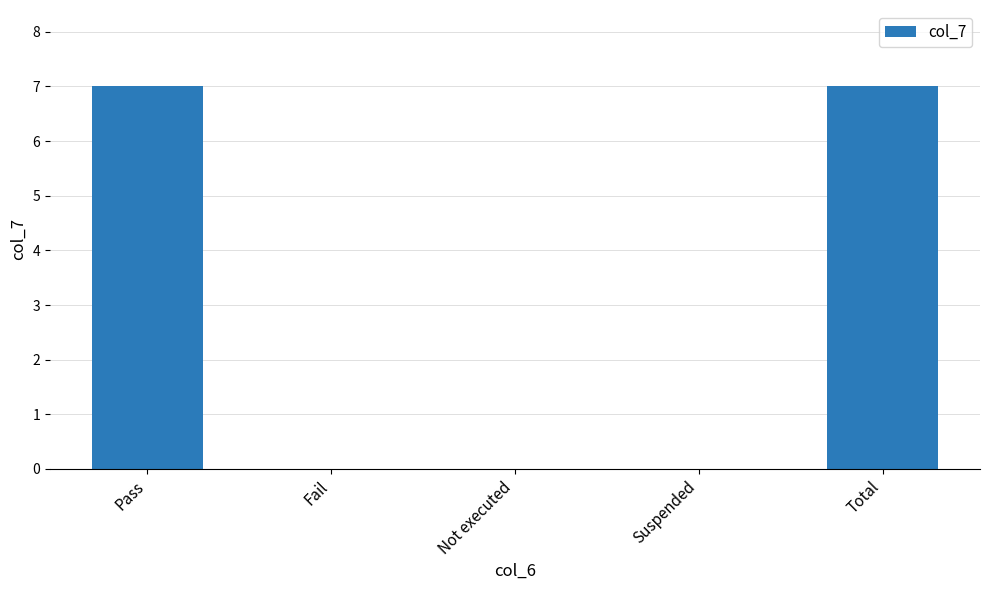

What is the sum of the values at Pass and Total?

14